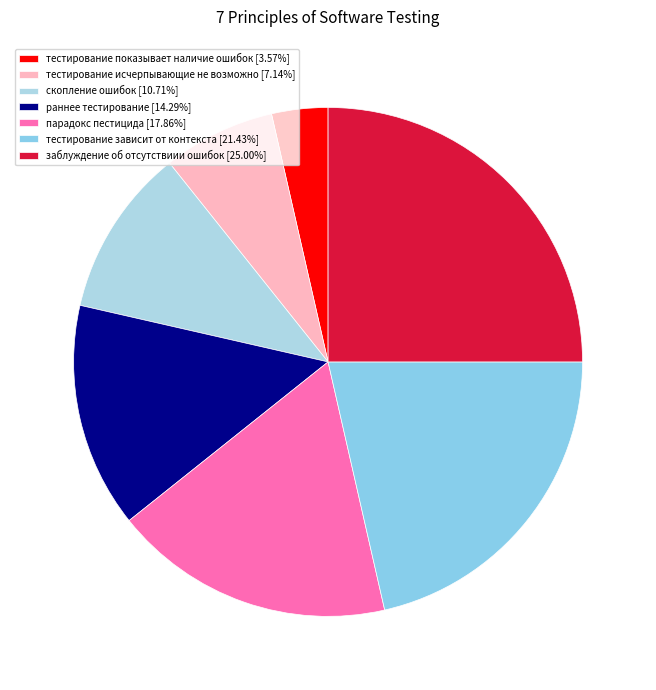

Count the number of slices in the pie.

7